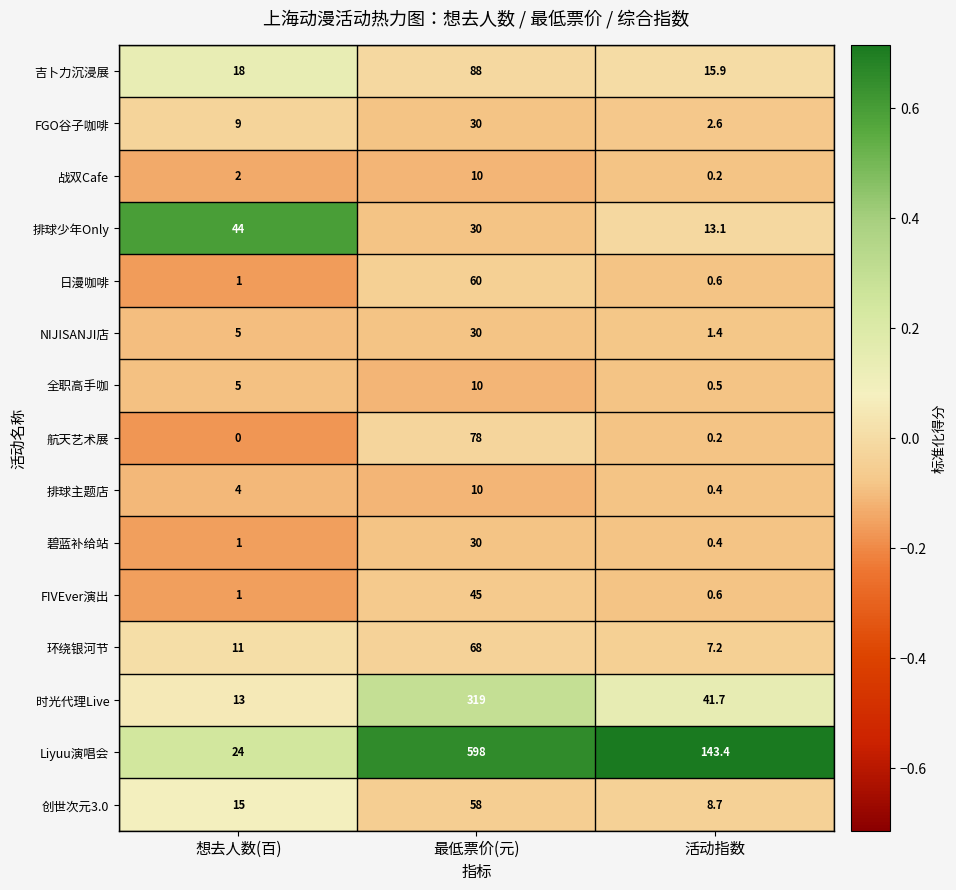

What is the approximate value of 全职高手咖 at 活动指数?

0.5